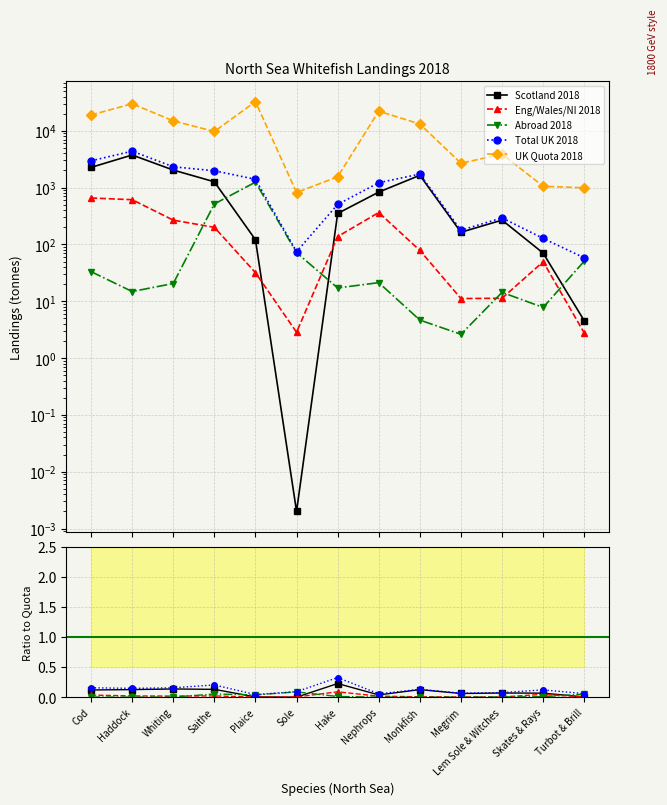

Which category has the highest value in the Scotland 2018 series?

Hake